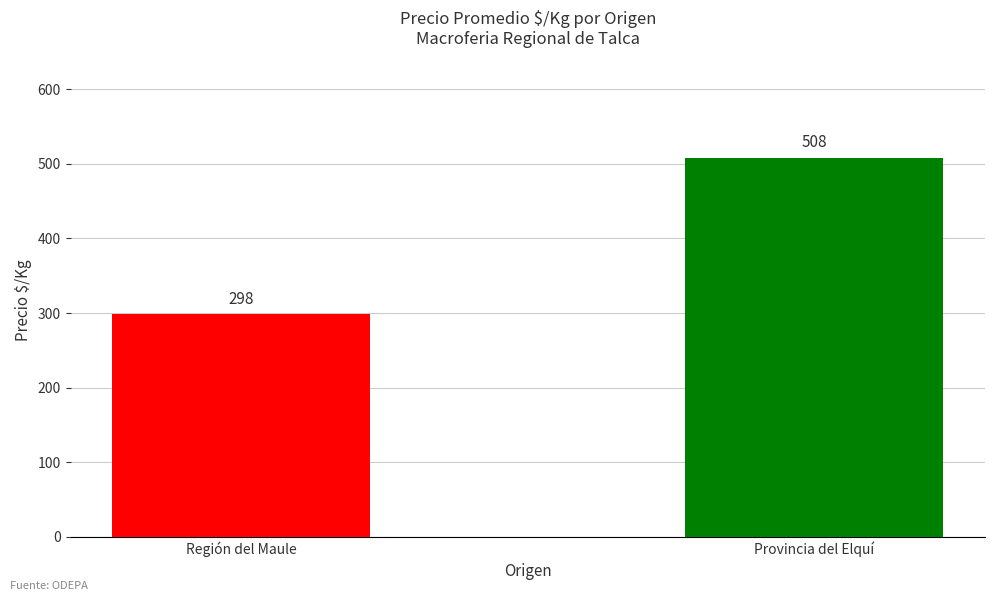

What is the average value?

403